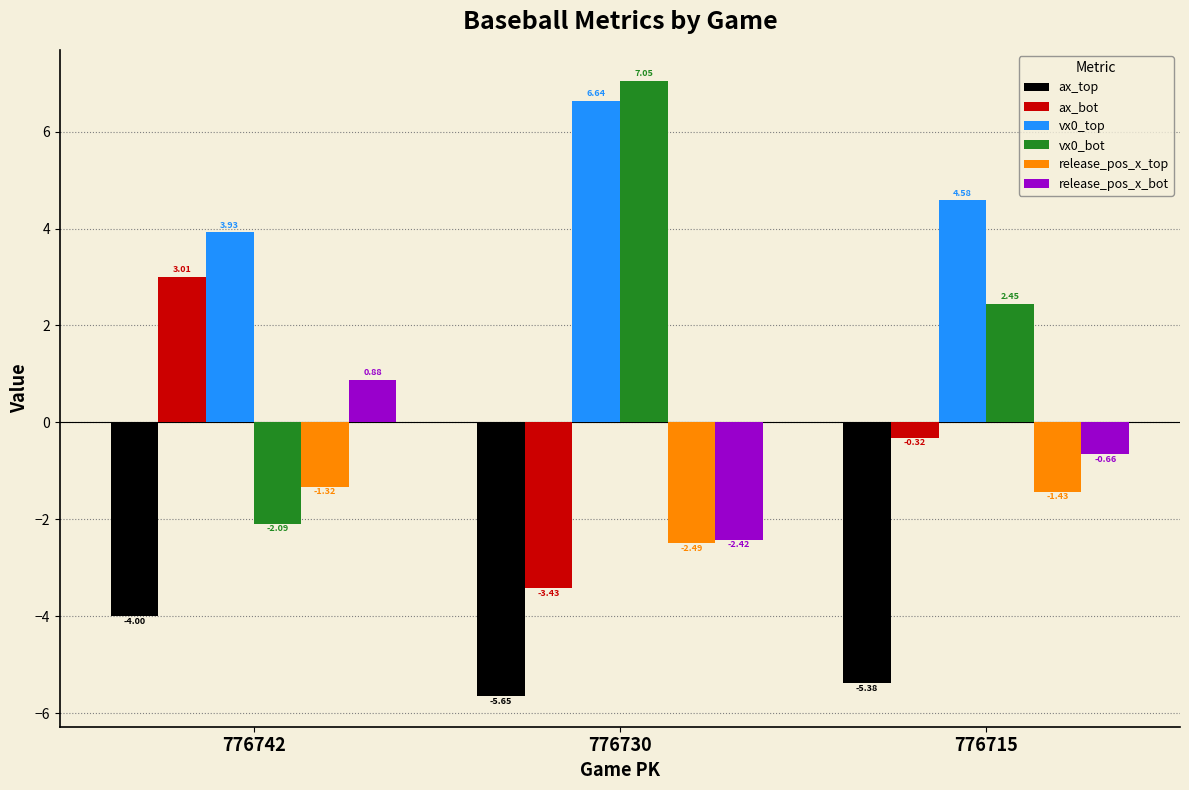

Which series has the widest spread of values?

vx0_bot